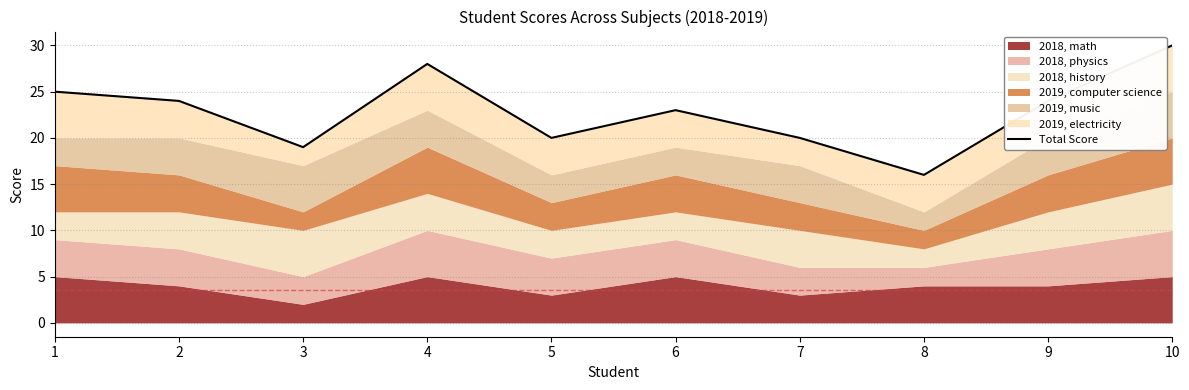

What is the greatest value displayed?

30